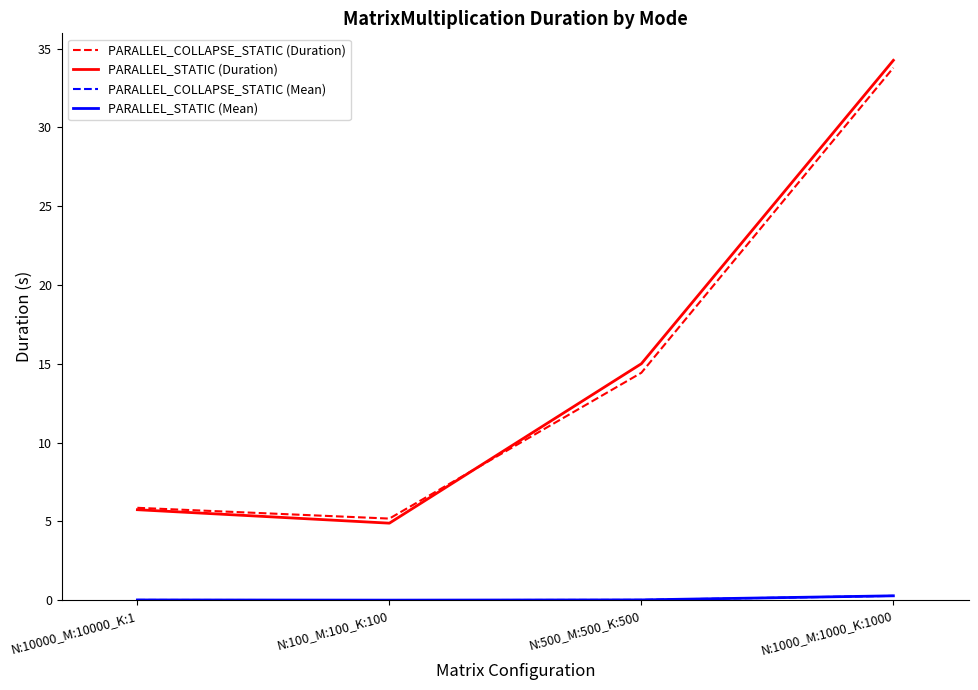

At which label does PARALLEL_STATIC (Duration) reach its minimum?

N:100_M:100_K:100